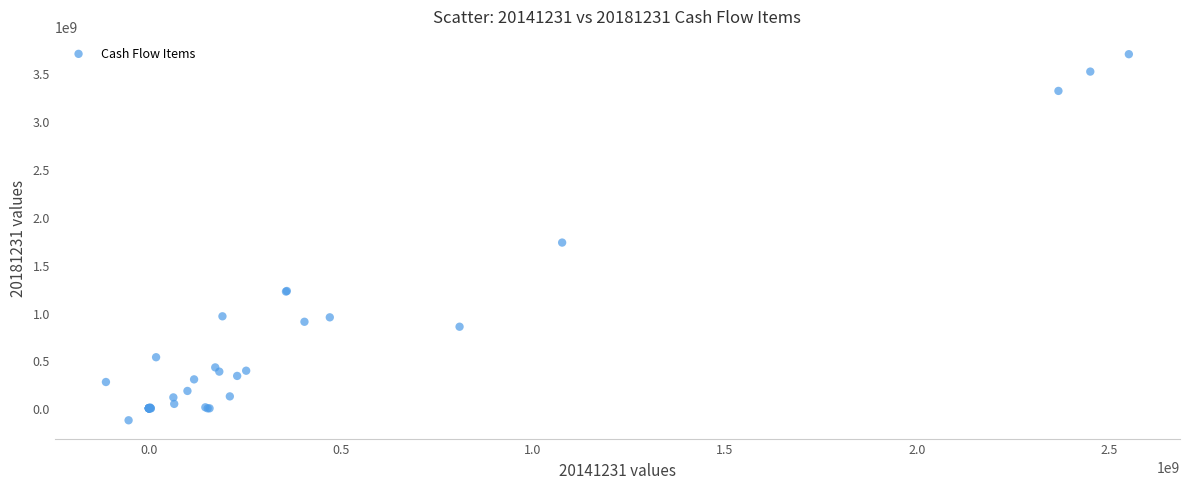

What Y value in the scatter plot is closest to 1786796695?

1731120459.9